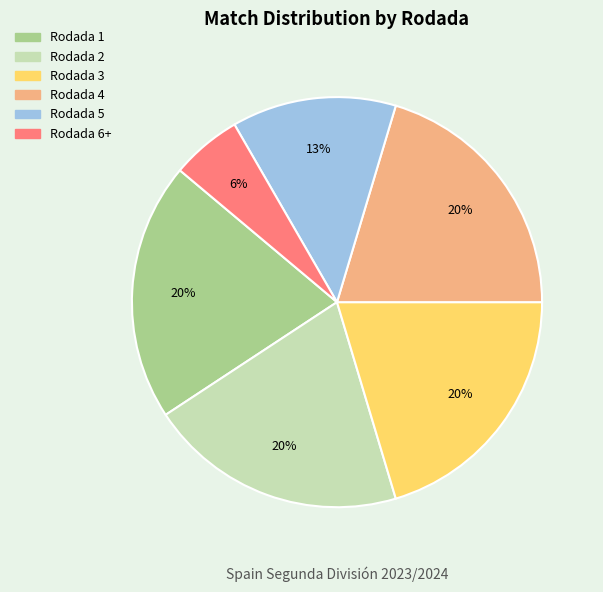

Between Rodada 6+ and Rodada 2, which is larger?

Rodada 2